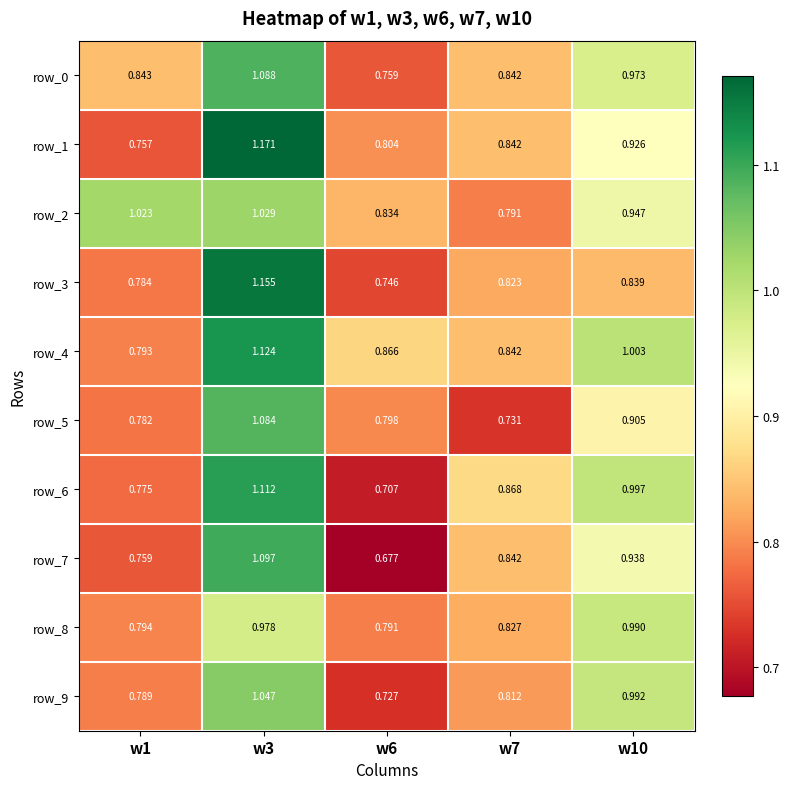

Is the value of row_3 at w7 greater than the value of row_9 at w6?

Yes